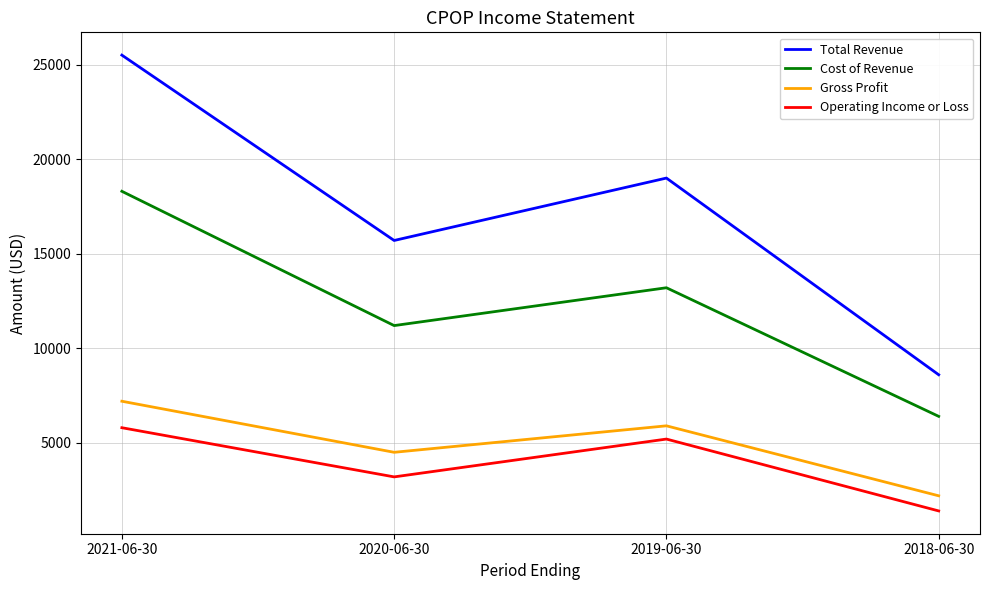

True or false: Operating Income or Loss has more than 2 interior local peaks.

False